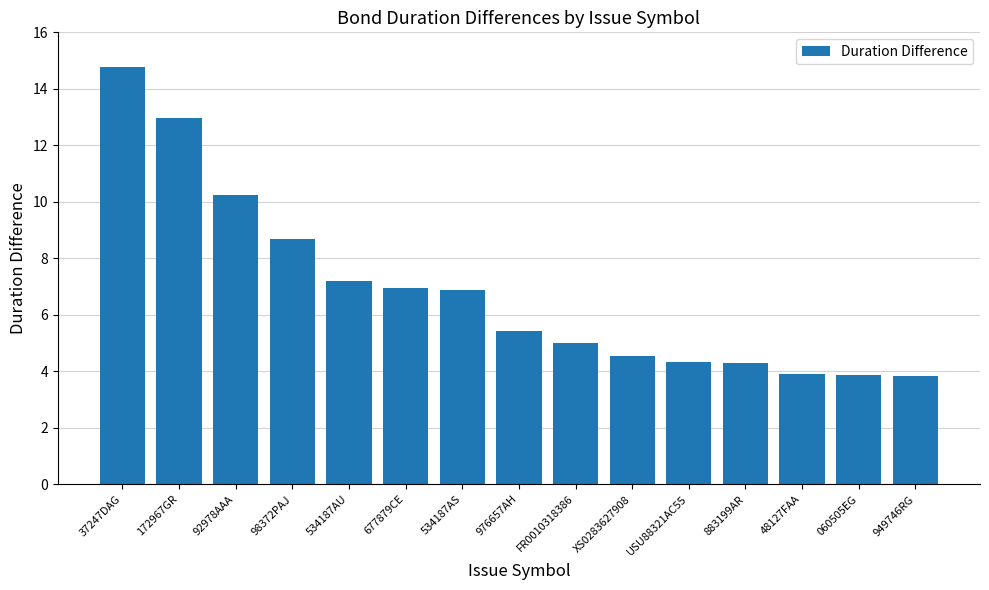

What is the smallest value displayed?

3.8